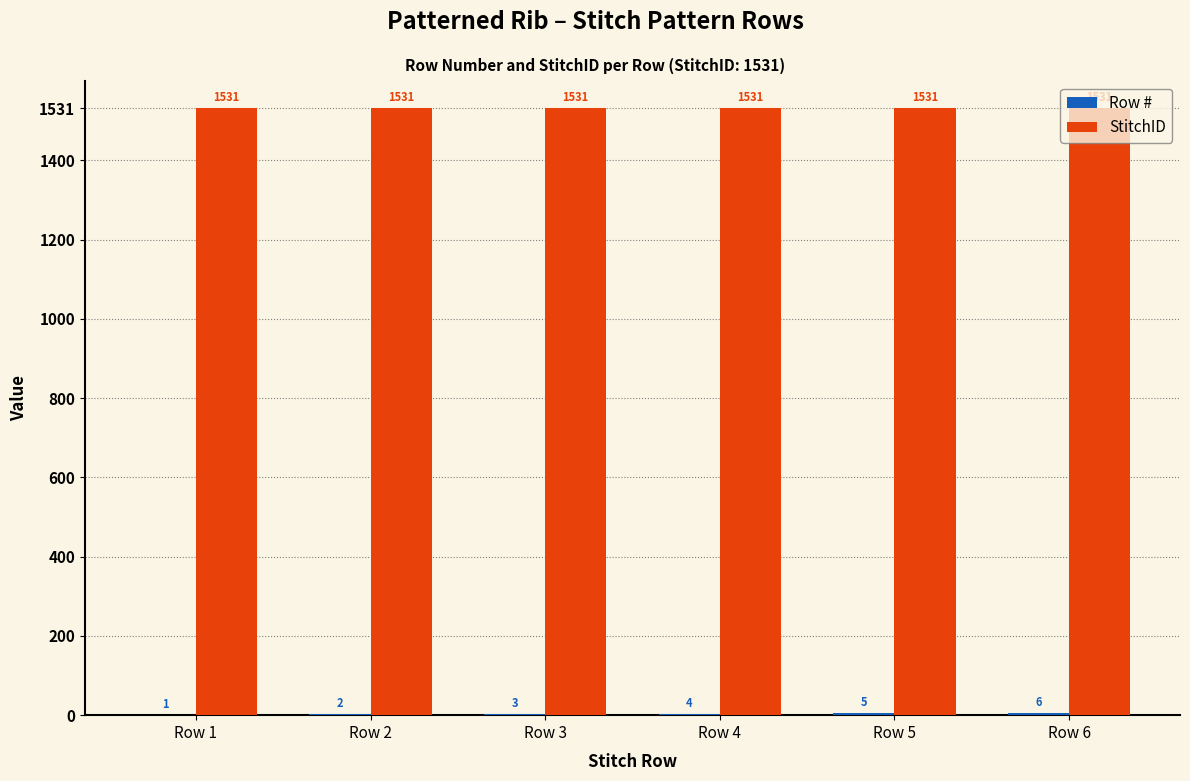

True or false: StitchID has a value of 1531 at Row 2.

True